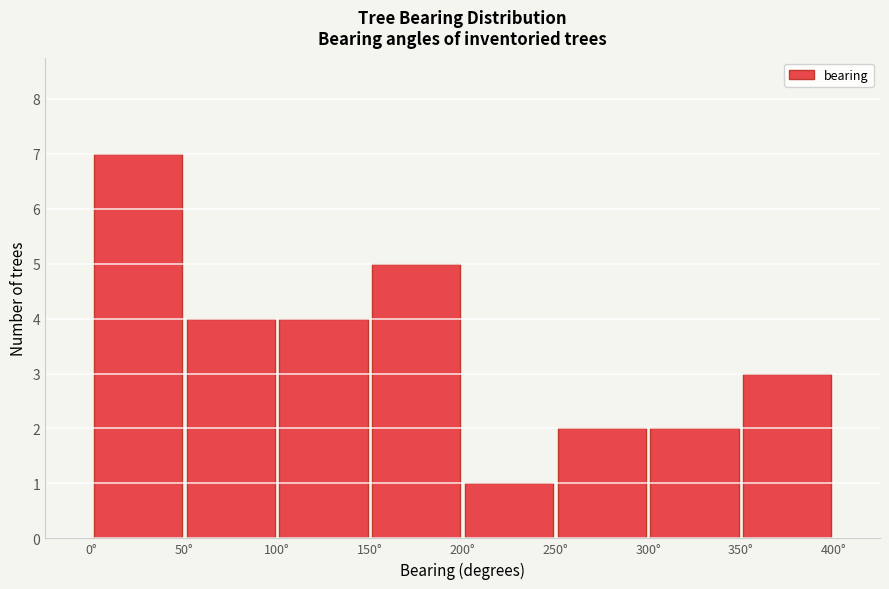

Reading left to right, transcribe this chart: for each bar, give the range it covers on the x-axis and its height. The values are not printed on the chart, so give them approximately, as read against the axis.

0 to 50: 7
50 to 100: 4
100 to 150: 4
150 to 200: 5
200 to 250: 1
250 to 300: 2
300 to 350: 2
350 to 400: 3